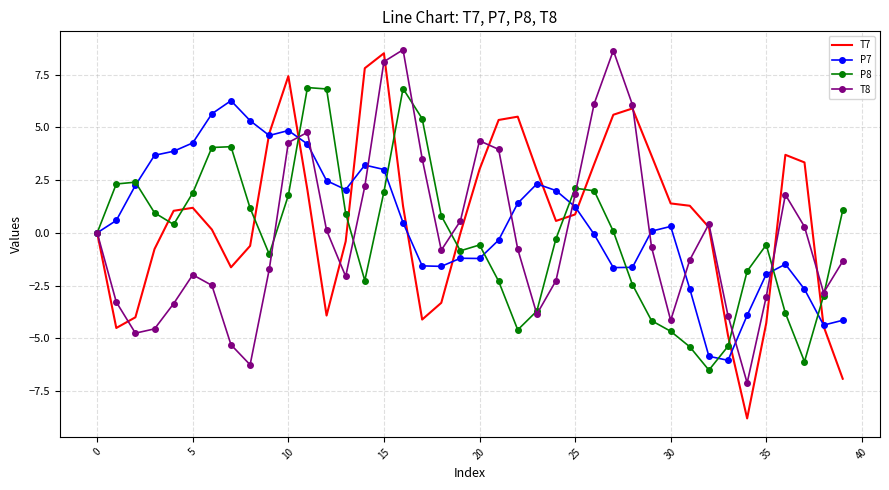

Which series has the largest range (max minus min)?

T7